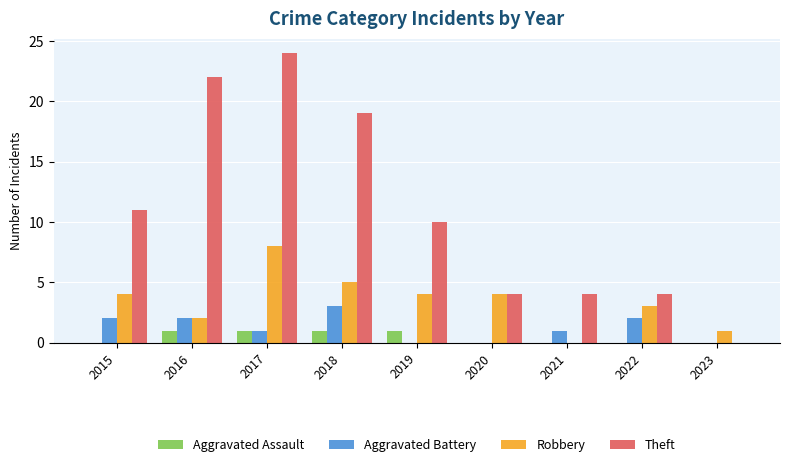

Is the value of Theft at 2020 greater than the value of Aggravated Assault at 2018?

Yes